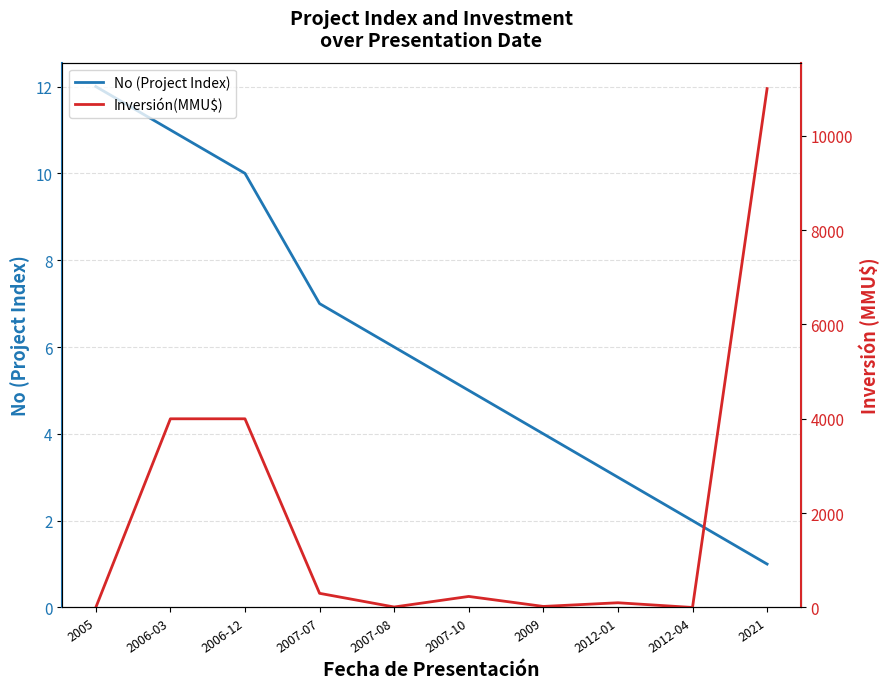

True or false: Inversión(MMU$) and No (Project Index) intersect in this chart.

True